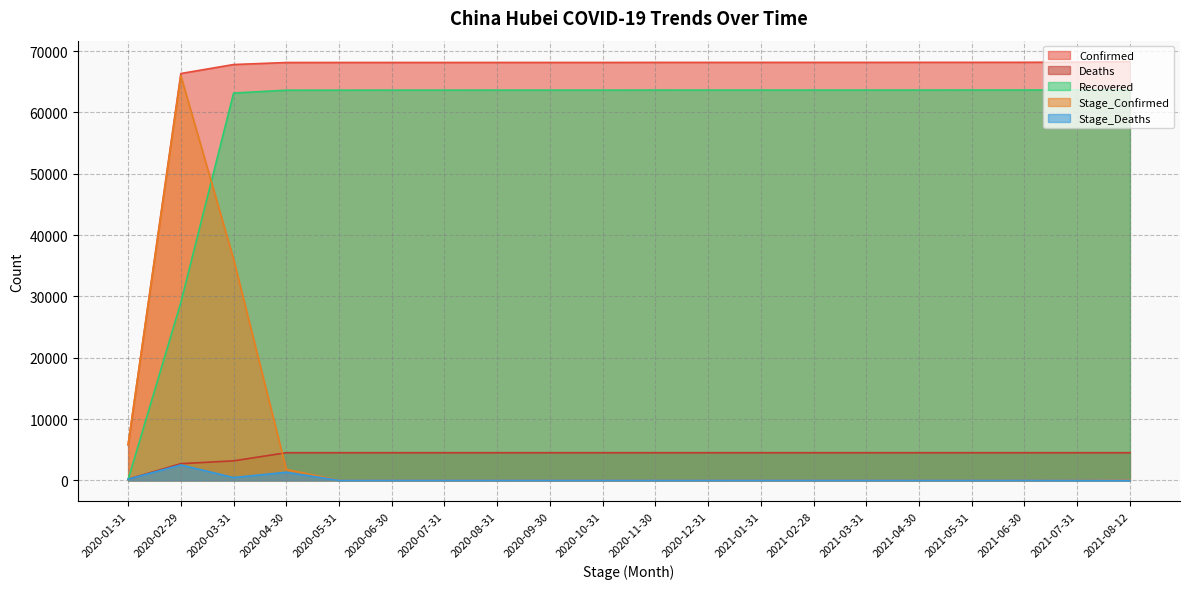

Does the chart have visible grid lines?

Yes